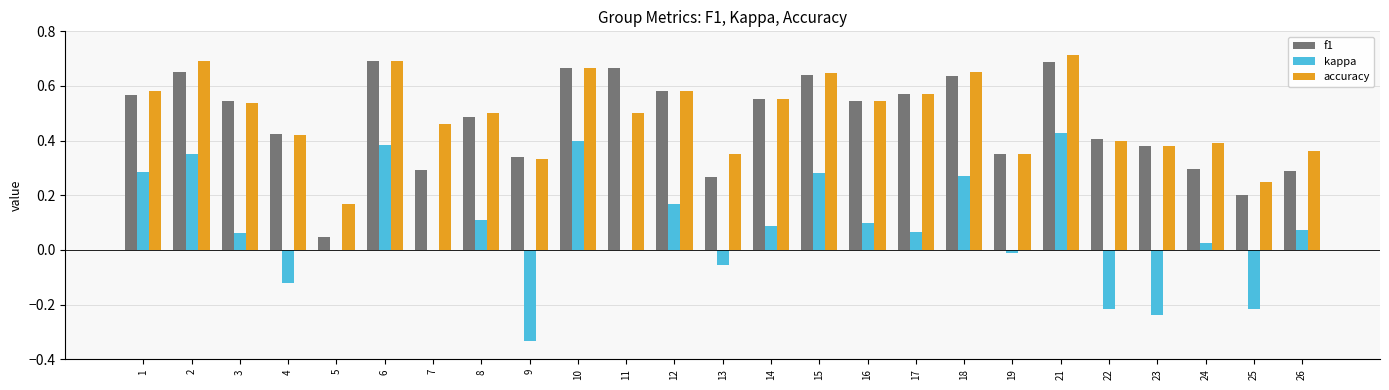

What is the sum of all accuracy values?

12.3